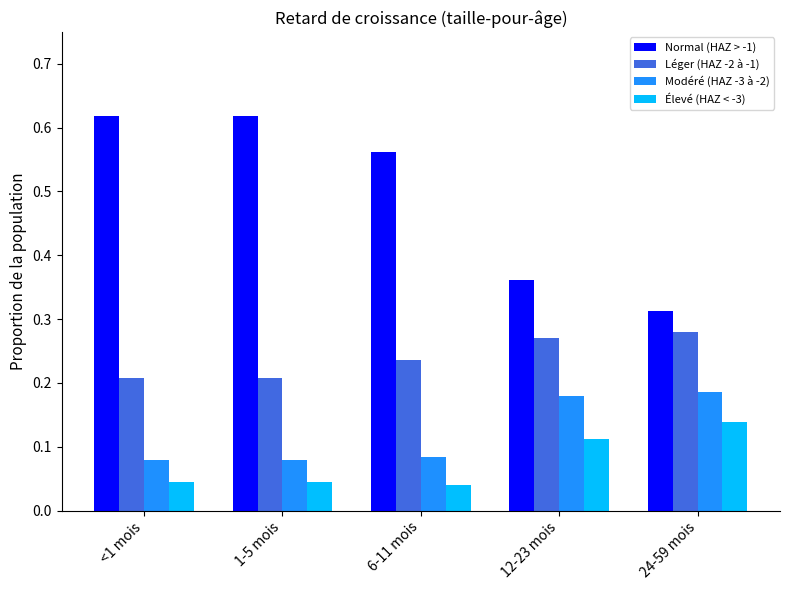

How many Modéré (HAZ -3 à -2) values are between 0 and 1?

5